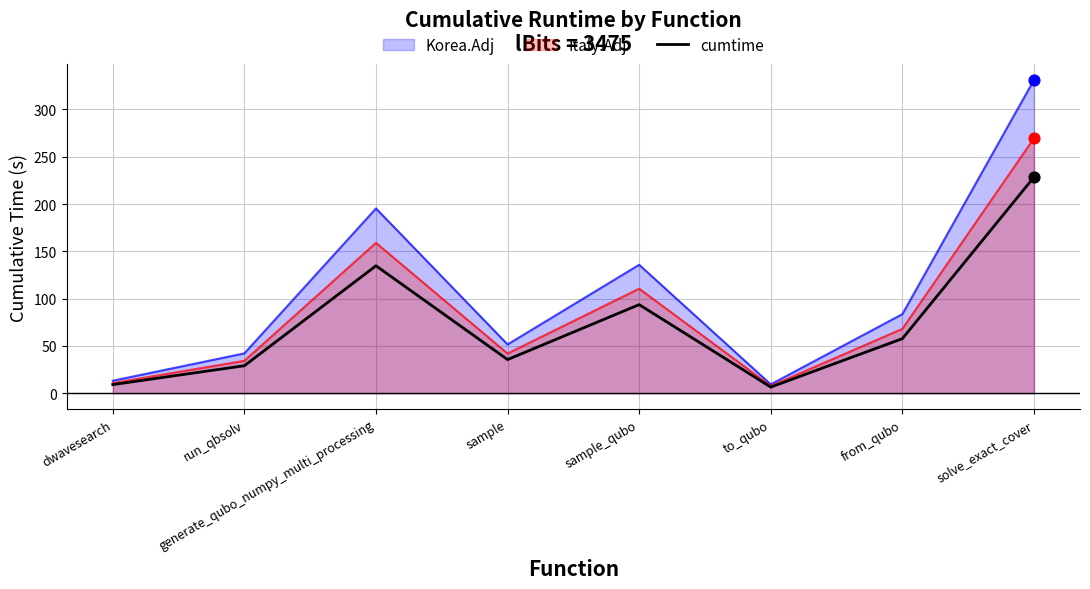

Between generate_qubo_numpy_multi_processing and run_qbsolv, which is larger?

generate_qubo_numpy_multi_processing